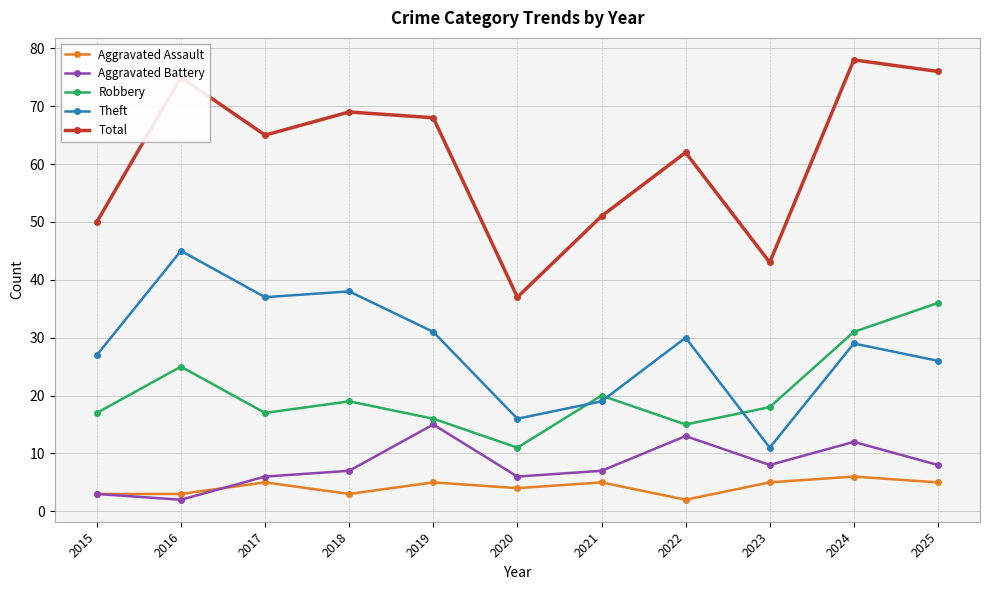

What is the difference between the Aggravated Assault values at 2024 and 2017?

1